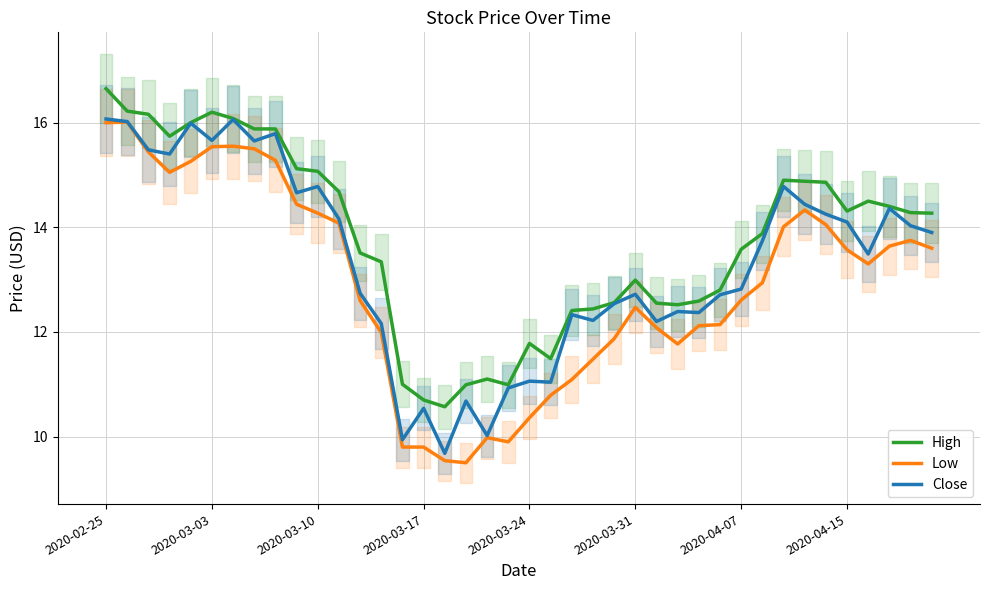

What is the lowest value of the Close series?

9.7